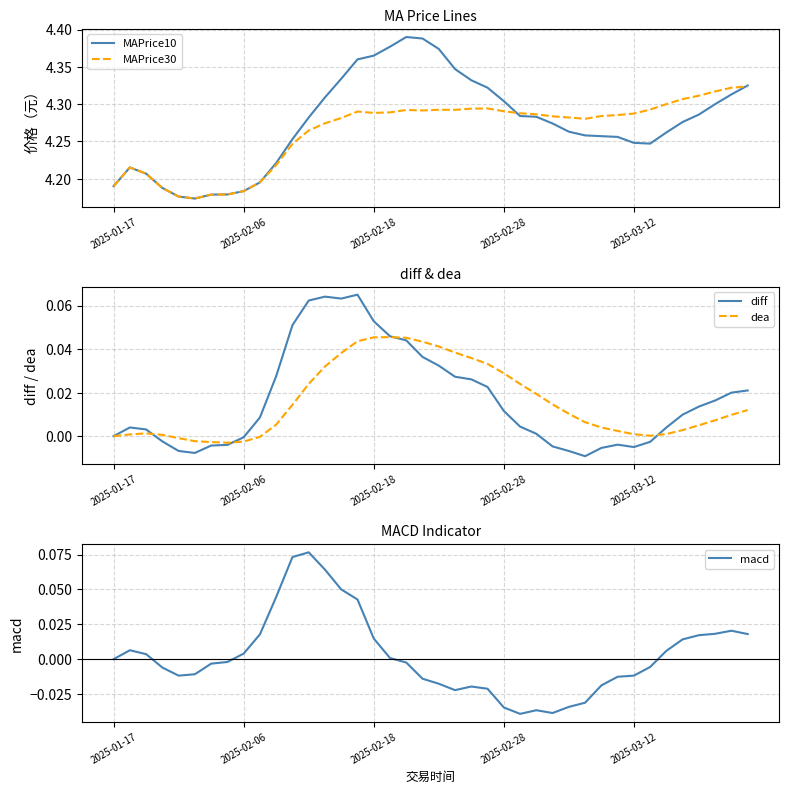

What value does the MAPrice10 series have at 31?

4.3